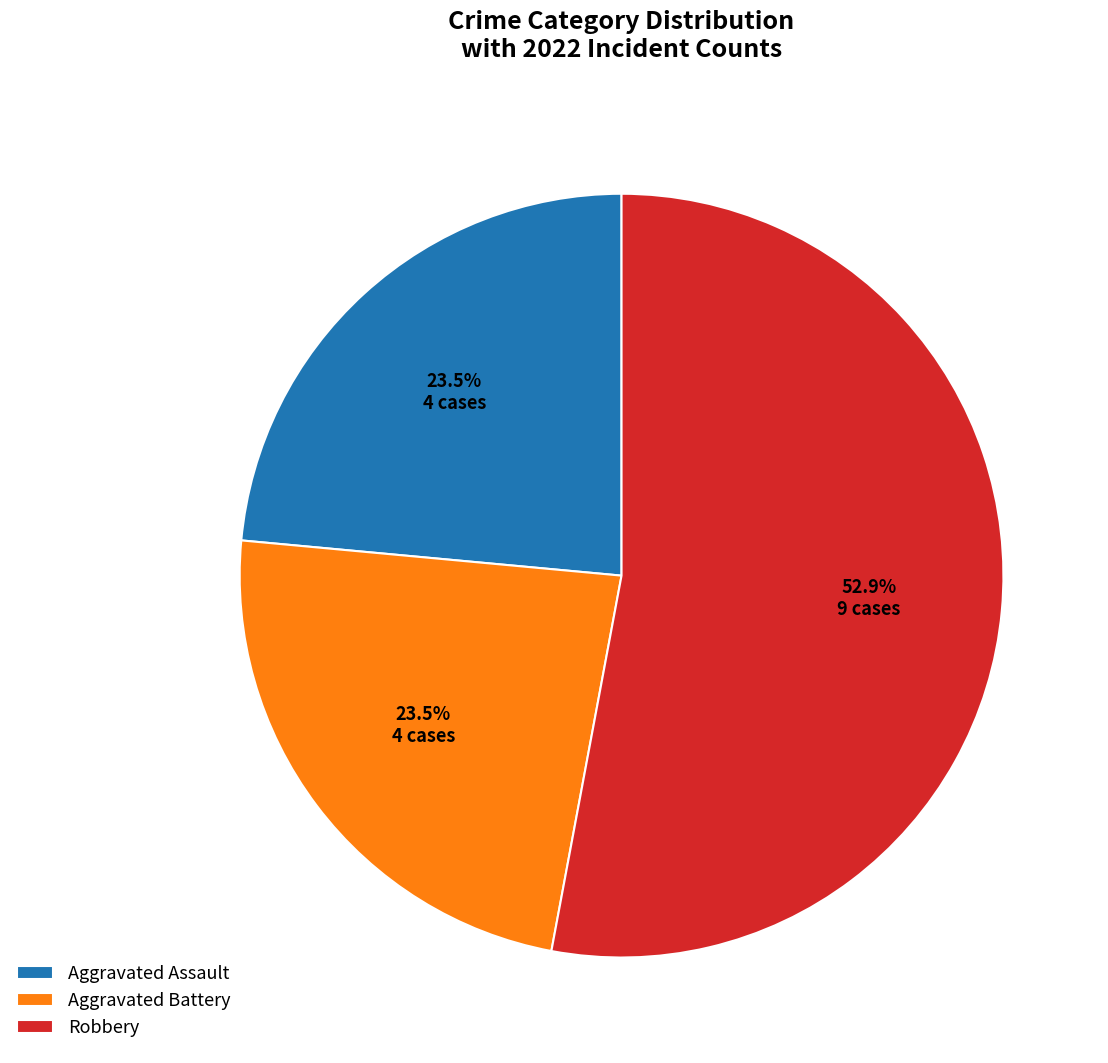

What percentage is NOT represented by Aggravated Battery?

76.5%